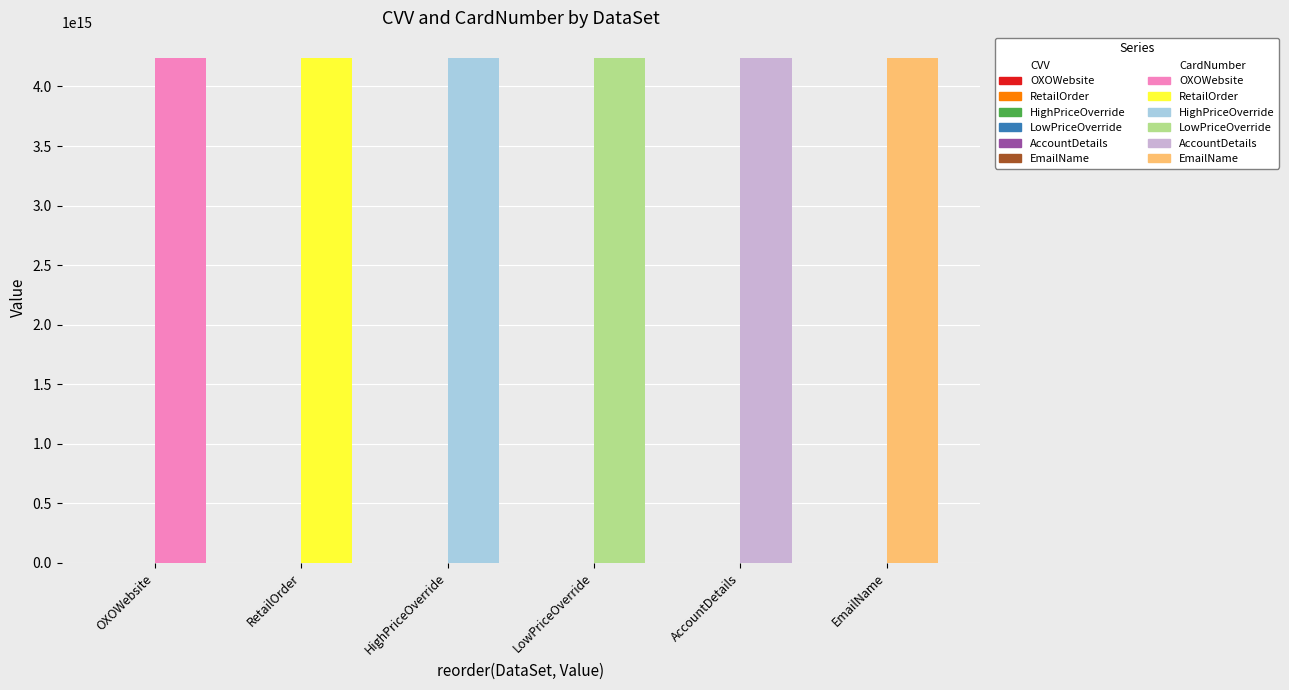

What is the sum of all CVV values?

1358